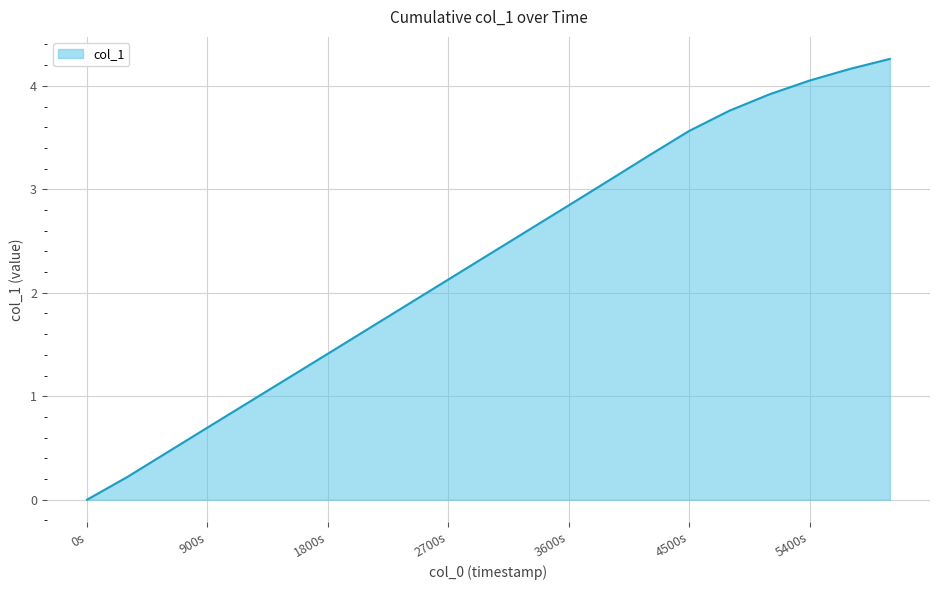

What is the maximum value shown in the chart?

4.3